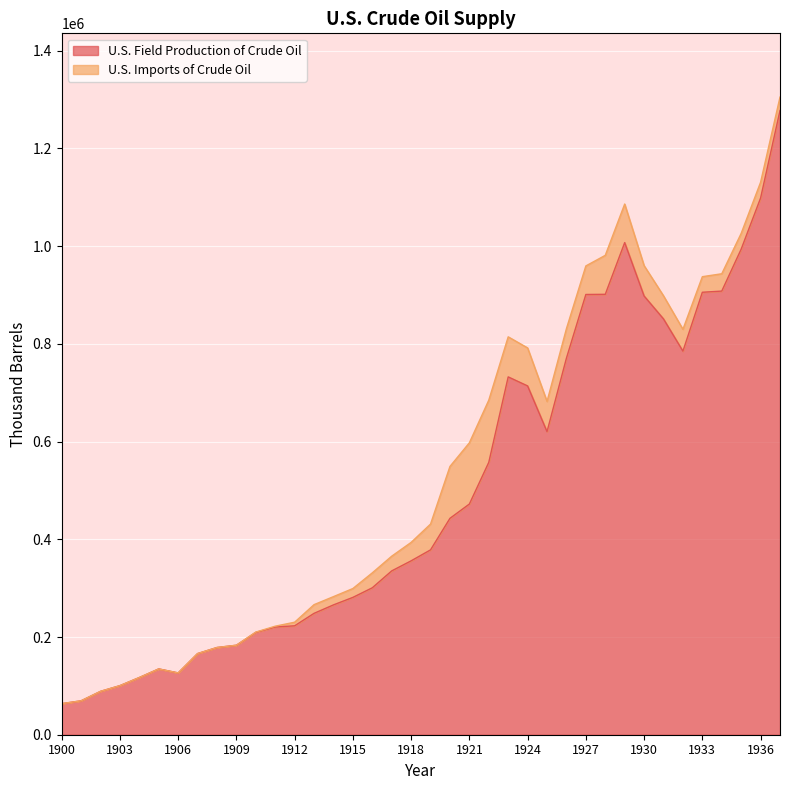

What is the sum of all values?

18885198